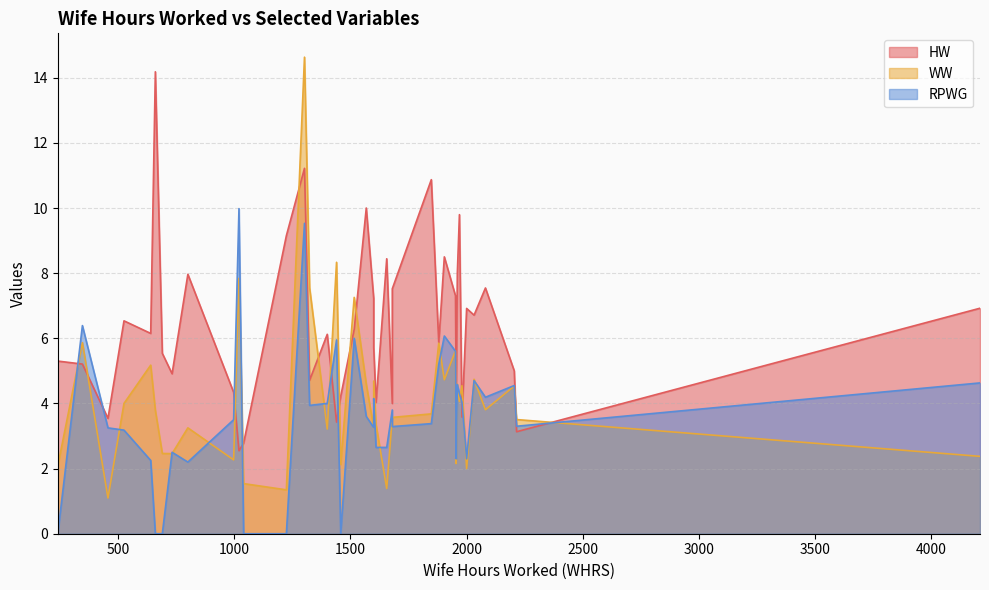

What is the difference between the highest and lowest values at 6?

4.9